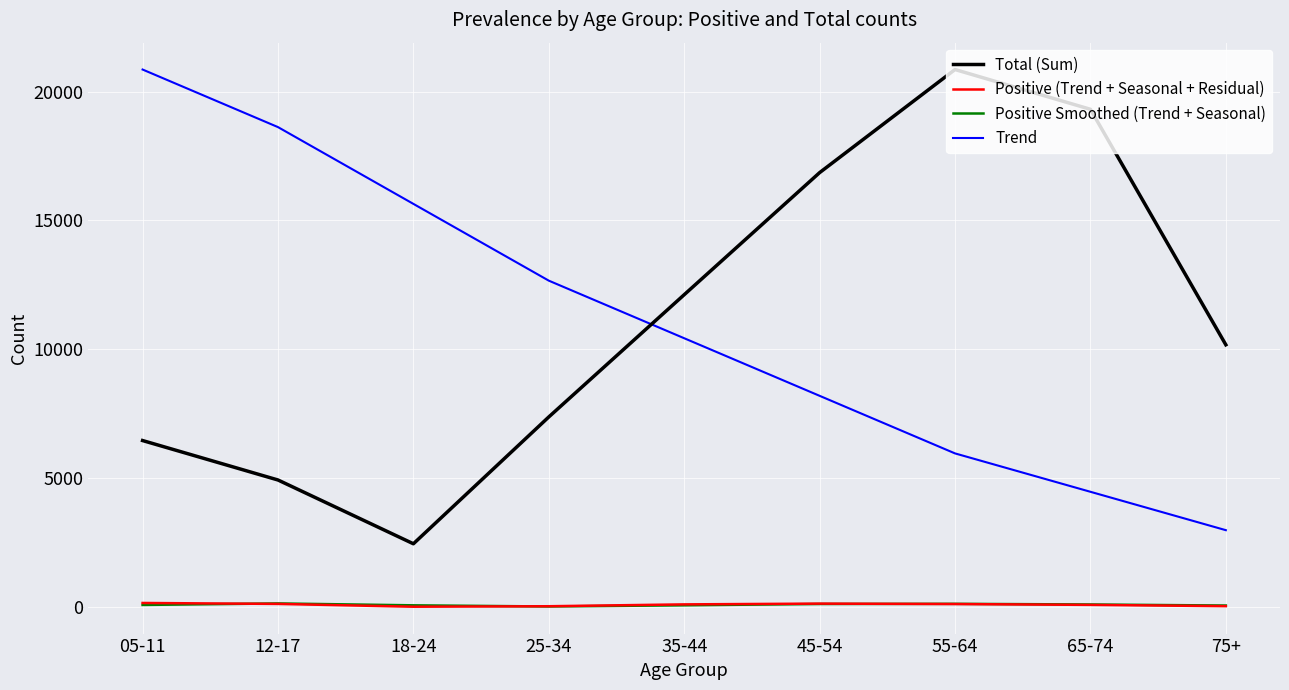

Is it true that Positive (Trend + Seasonal + Residual) equals 130.0 at 45-54?

True